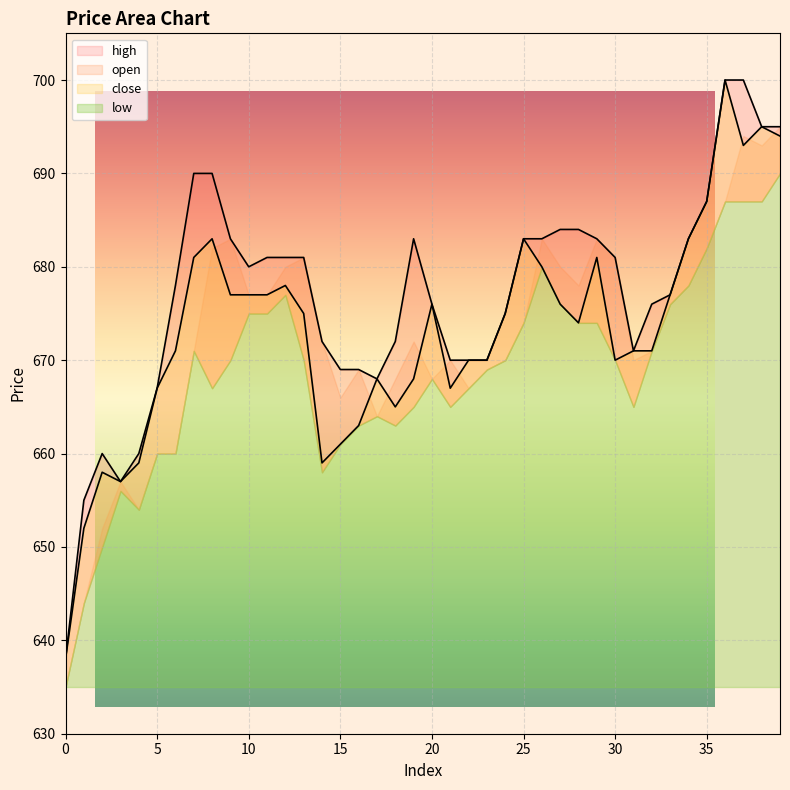

At which label is high closest to 669?

15